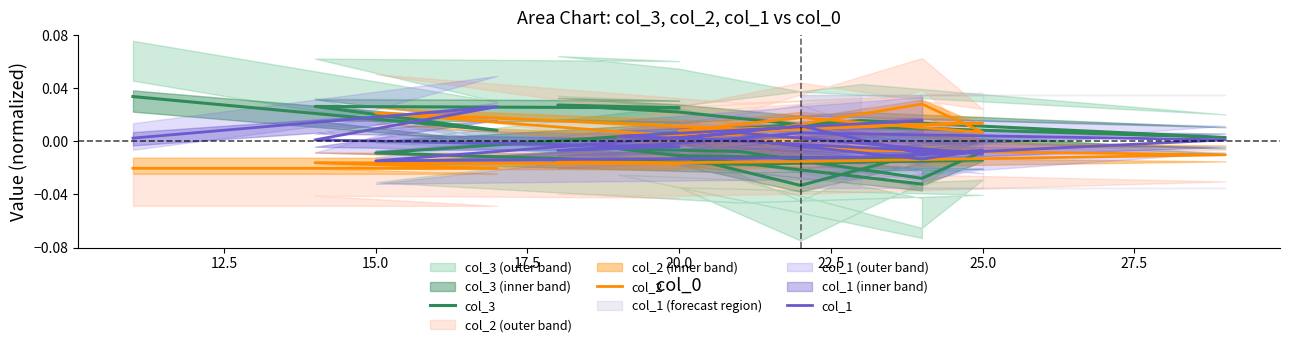

True or false: col_3 and col_2 cross at least once.

True